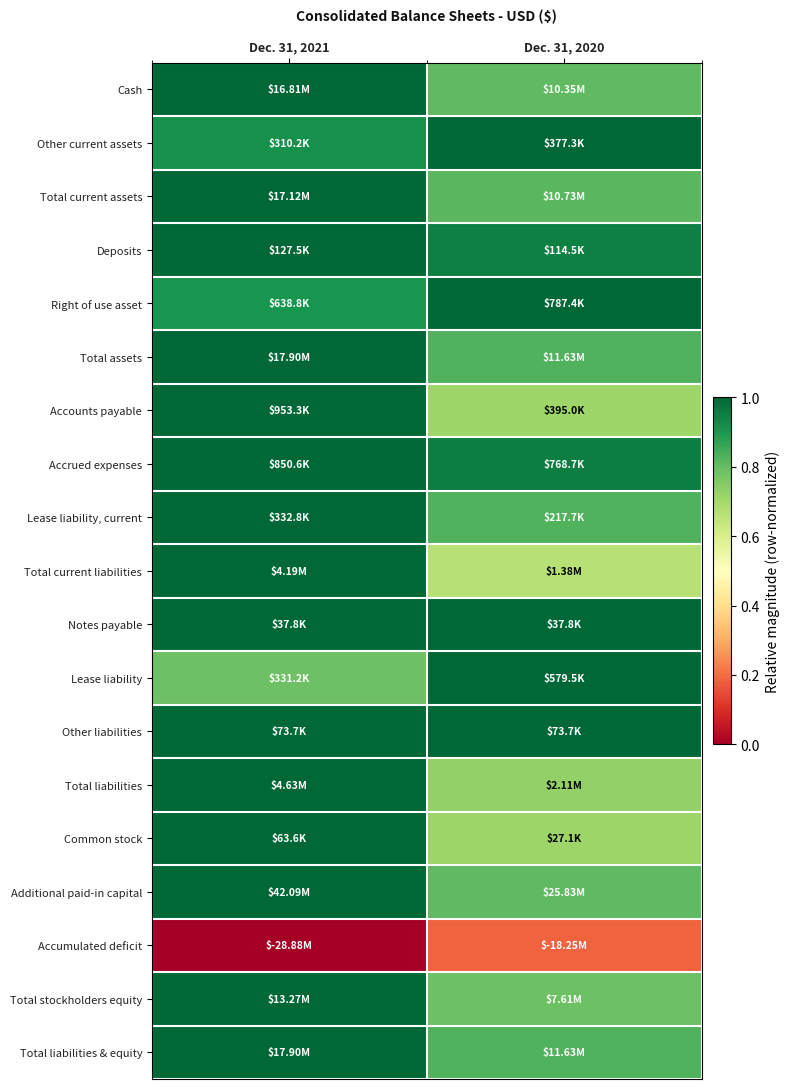

Reading right to left, list all the values displayed in this chart.

Cash: Dec. 31, 2020=0.8	Dec. 31, 2021=1.0
Other current assets: Dec. 31, 2020=1.0	Dec. 31, 2021=0.9
Total current assets: Dec. 31, 2020=0.8	Dec. 31, 2021=1.0
Deposits: Dec. 31, 2020=0.9	Dec. 31, 2021=1.0
Right of use asset: Dec. 31, 2020=1.0	Dec. 31, 2021=0.9
Total assets: Dec. 31, 2020=0.8	Dec. 31, 2021=1.0
Accounts payable: Dec. 31, 2020=0.7	Dec. 31, 2021=1.0
Accrued expenses: Dec. 31, 2020=1.0	Dec. 31, 2021=1.0
Lease liability, current: Dec. 31, 2020=0.8	Dec. 31, 2021=1.0
Total current liabilities: Dec. 31, 2020=0.7	Dec. 31, 2021=1.0
Notes payable: Dec. 31, 2020=1.0	Dec. 31, 2021=1.0
Lease liability: Dec. 31, 2020=1.0	Dec. 31, 2021=0.8
Other liabilities: Dec. 31, 2020=1.0	Dec. 31, 2021=1.0
Total liabilities: Dec. 31, 2020=0.7	Dec. 31, 2021=1.0
Common stock: Dec. 31, 2020=0.7	Dec. 31, 2021=1.0
Additional paid-in capital: Dec. 31, 2020=0.8	Dec. 31, 2021=1.0
Accumulated deficit: Dec. 31, 2020=0.2	Dec. 31, 2021=0.0
Total stockholders equity: Dec. 31, 2020=0.8	Dec. 31, 2021=1.0
Total liabilities & equity: Dec. 31, 2020=0.8	Dec. 31, 2021=1.0